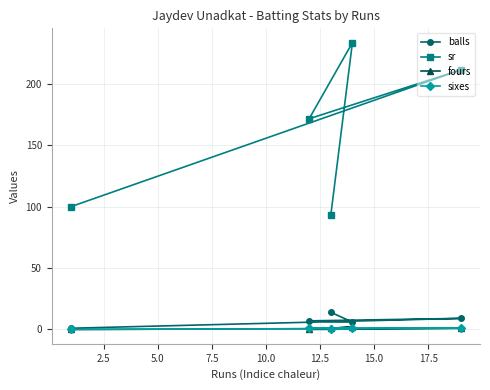

Which series has the largest total across all categories?

sr